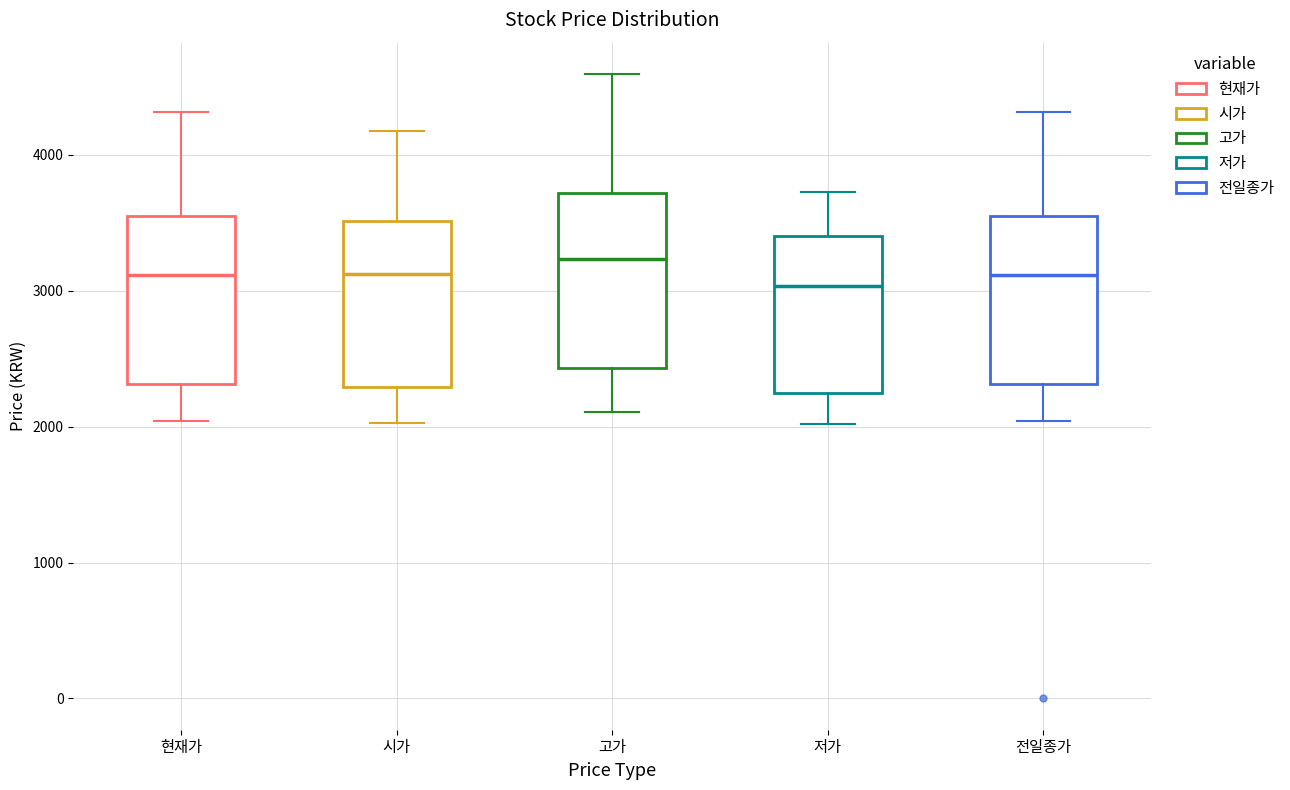

Reading left to right, transcribe this box plot: for each box, give where its median line is, the range the box spans, and where its two whiskers end, as read against the y-axis. The values are not printed on the chart, so give them approximately, as read against the axis.

현재가: median 3100, box 2300 to 3500, whiskers 2000 to 4300
시가: median 3100, box 2300 to 3500, whiskers 2000 to 4200
고가: median 3200, box 2400 to 3700, whiskers 2100 to 4600
저가: median 3000, box 2200 to 3400, whiskers 2000 to 3700
전일종가: median 3100, box 2300 to 3500, whiskers 2000 to 4300